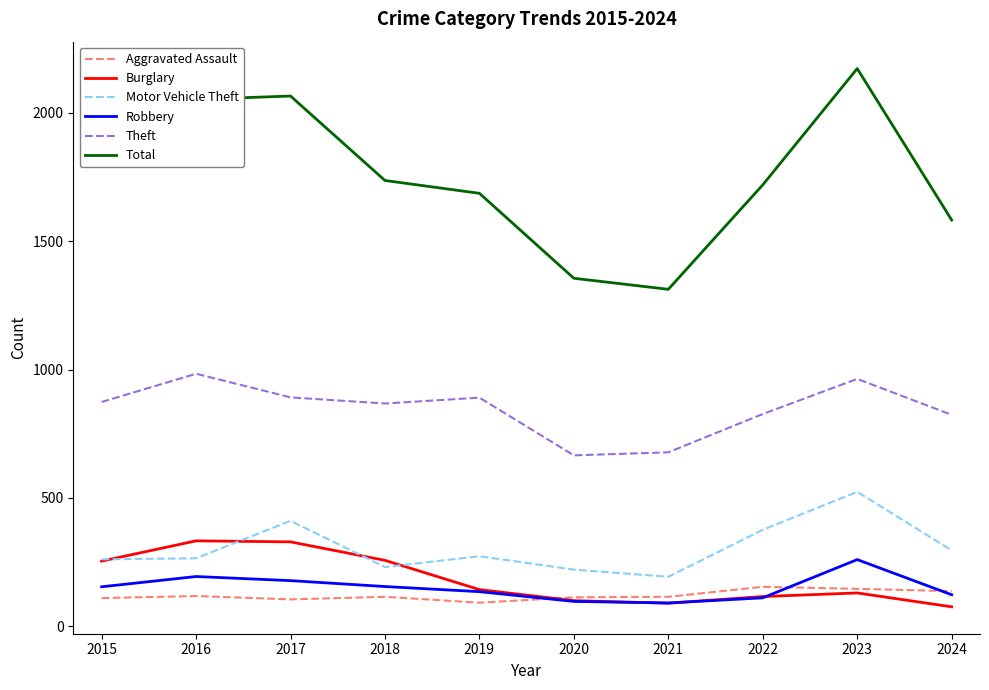

True or false: Theft has a value of 868 at 2018.

True